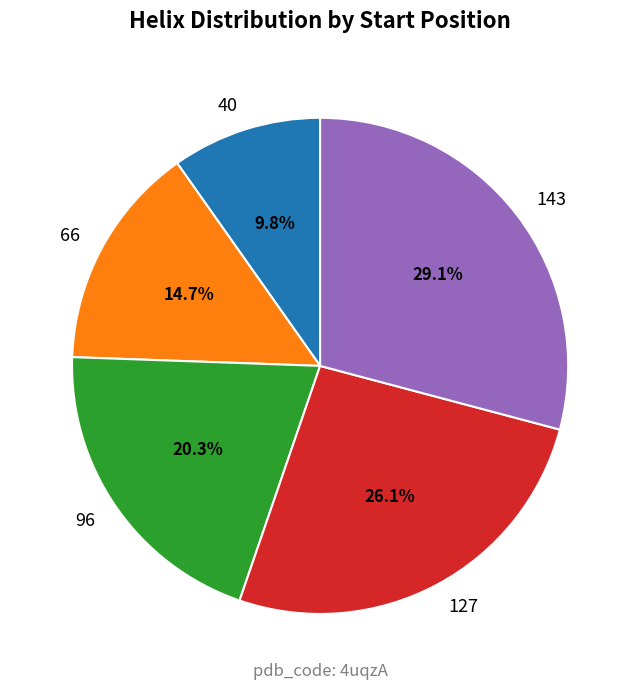

How many slices are in this pie chart?

5